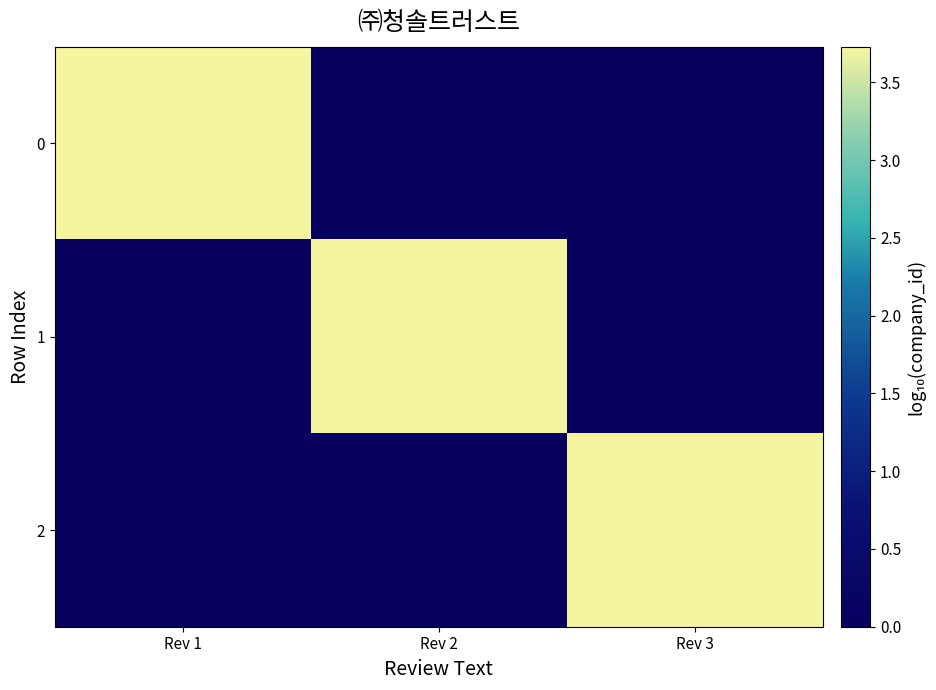

What is the spread (max minus min) of values at Rev 2?

3.7